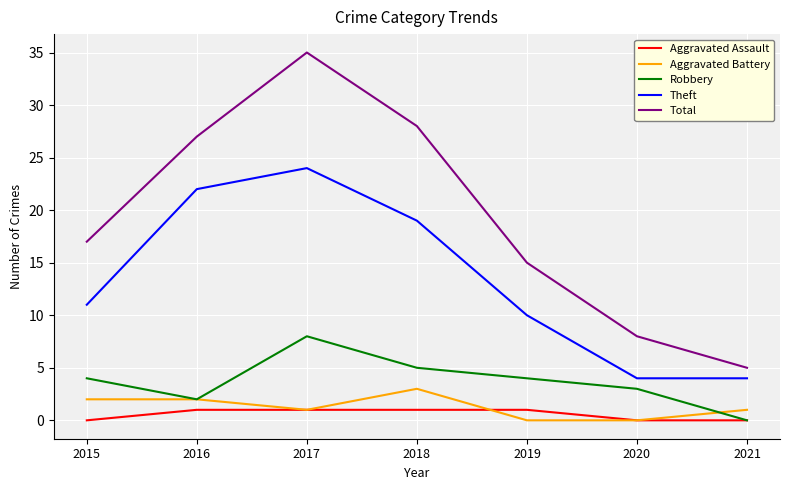

What is the approximate value of Robbery at 2017?

8